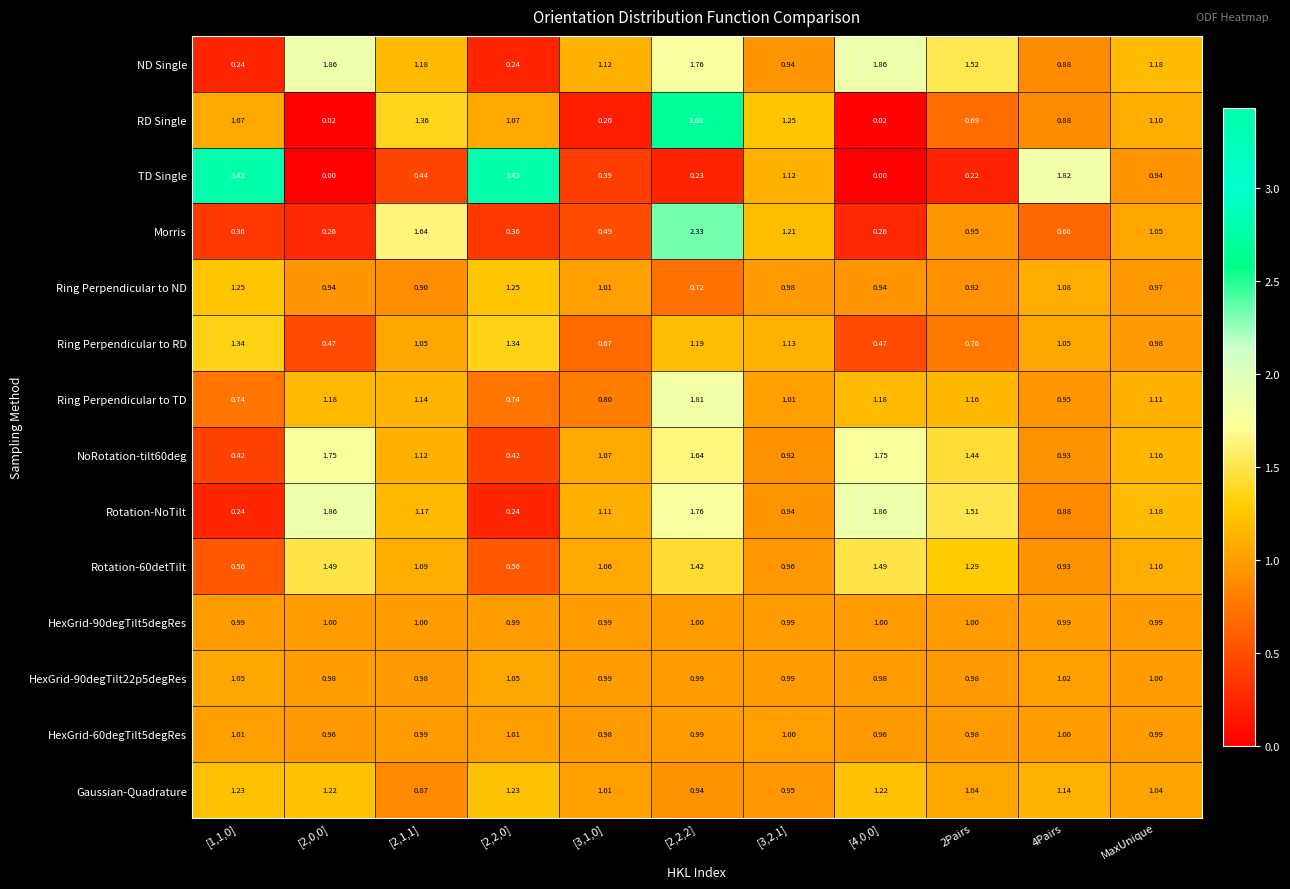

Which series has the largest total across all categories?

ND Single